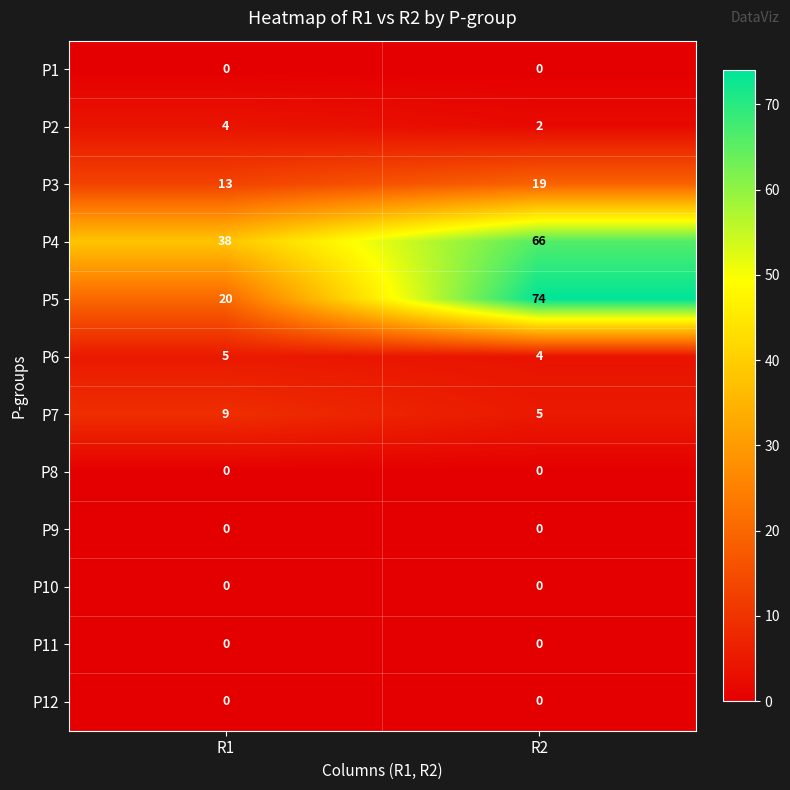

List the labels in order of P2 value, largest first.

R1, R2